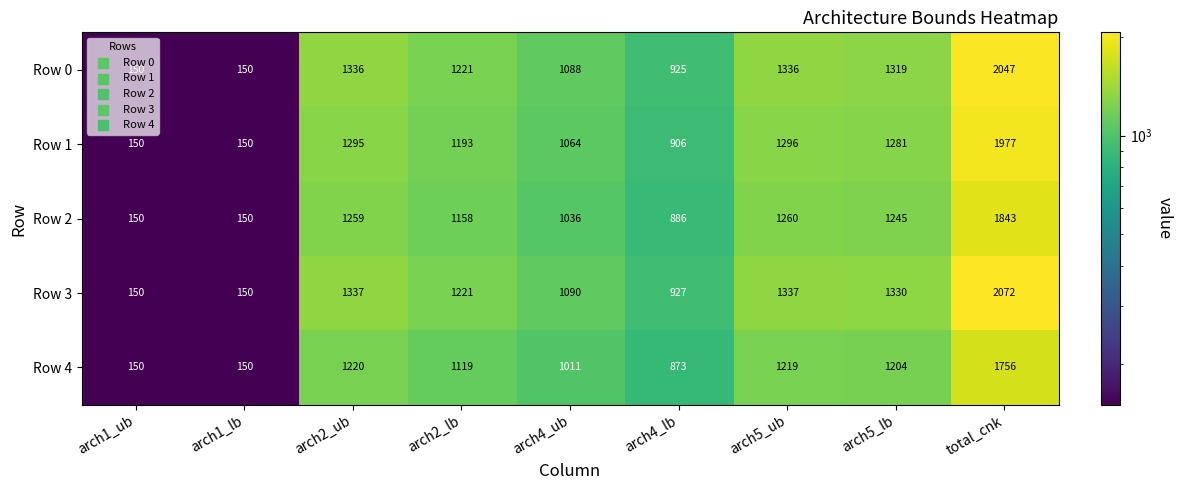

Rank the series by their maximum value, from lowest to highest.

Row 4, Row 2, Row 1, Row 0, Row 3